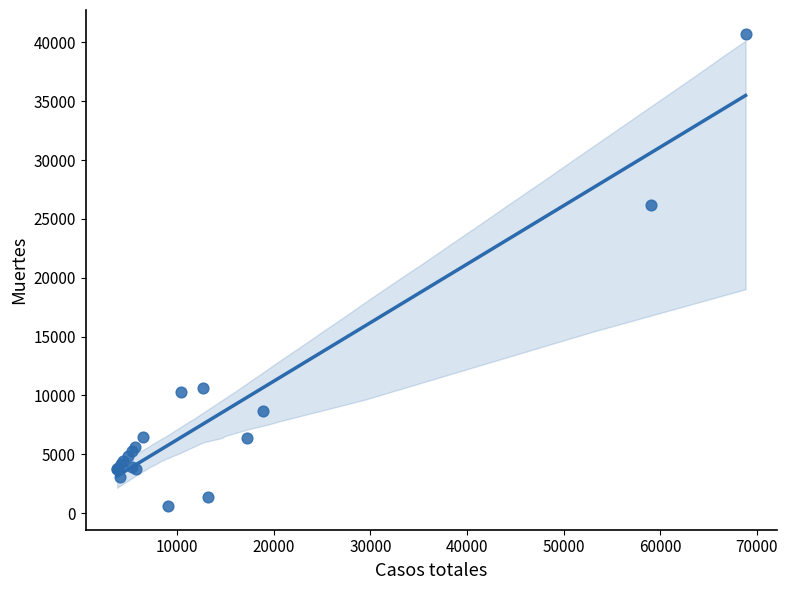

What Y value in the scatter plot is closest to 20670?

26203